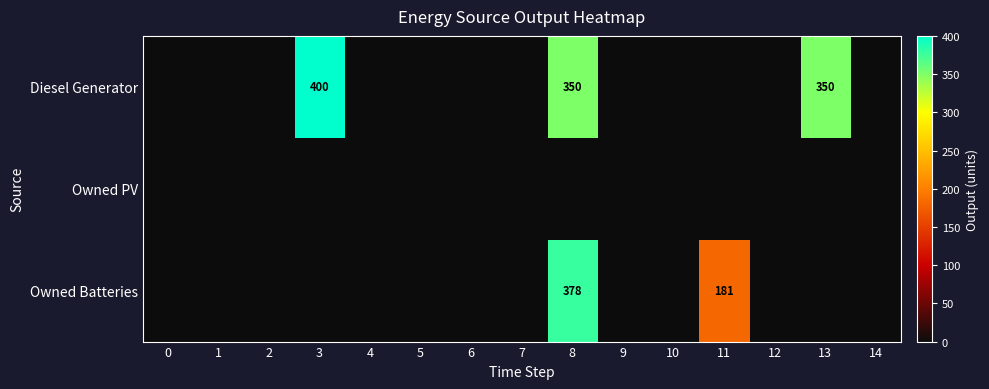

Is it true that Diesel Generator equals 99 at 8?

False